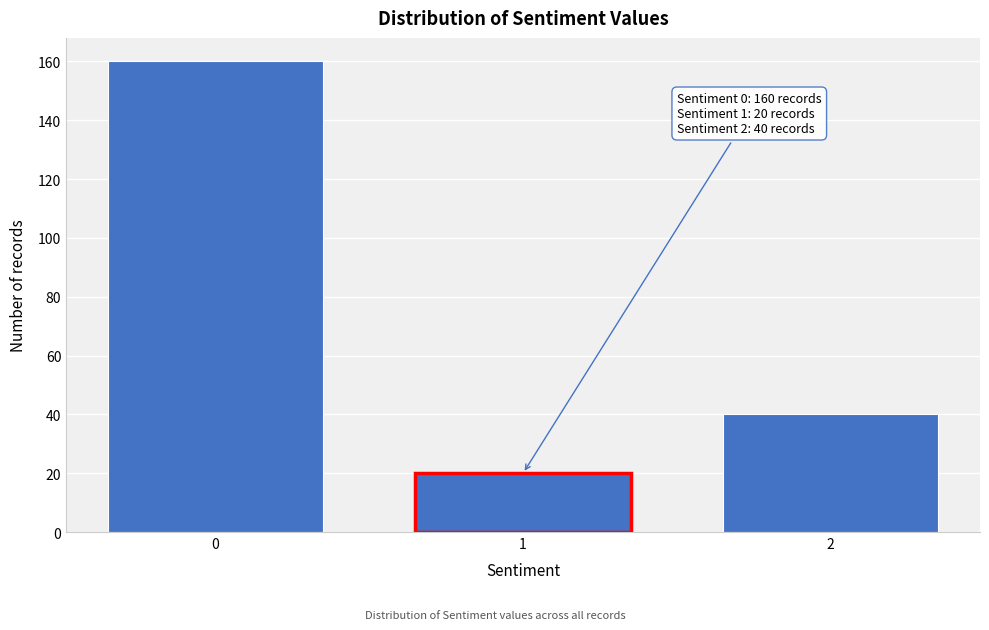

Reading left to right, extract all data points from this chart.

160	20	40